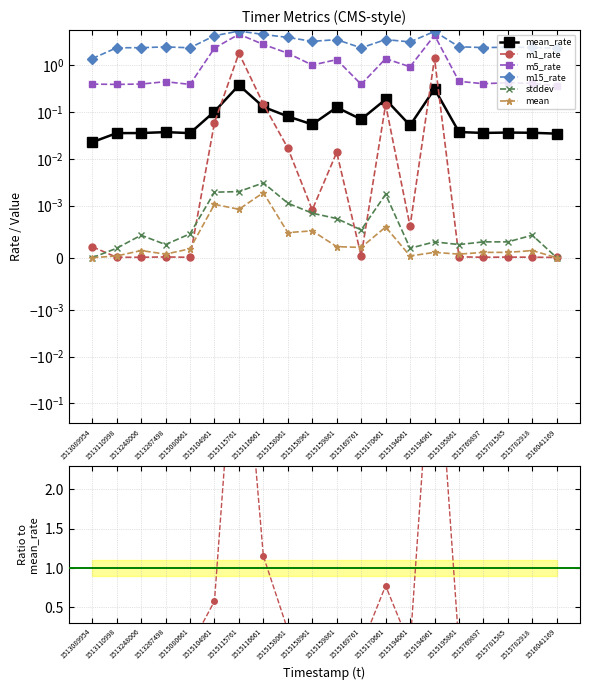

Which series has the largest total across all categories?

m15_rate